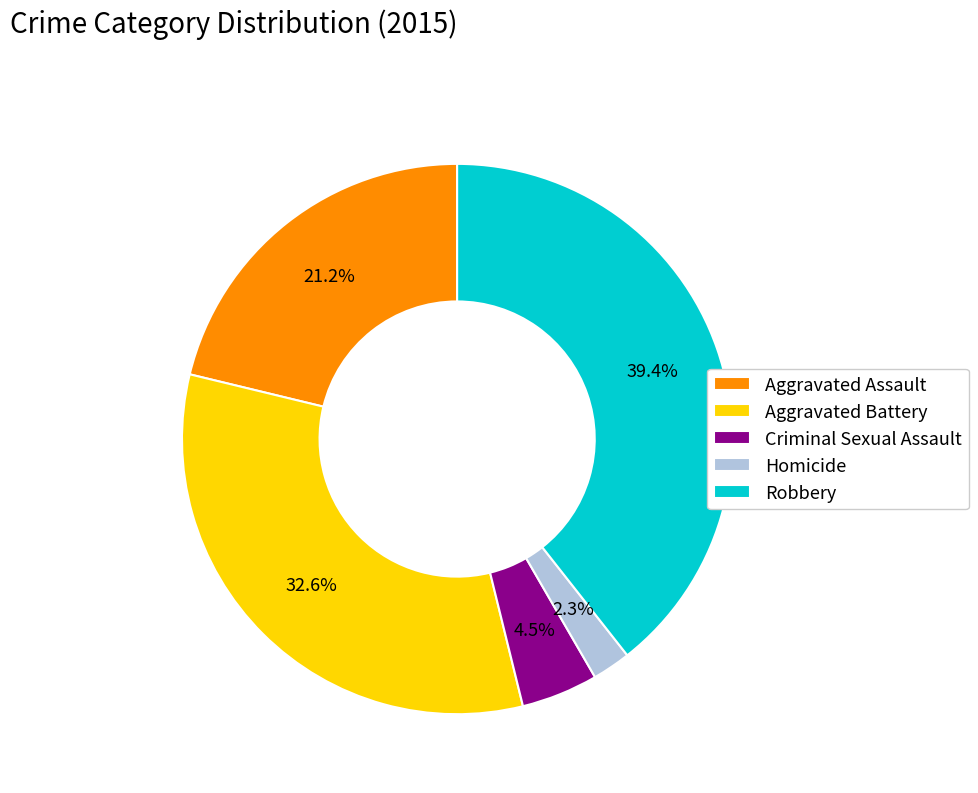

Rank the categories by value from highest to lowest.

Robbery, Aggravated Battery, Aggravated Assault, Criminal Sexual Assault, Homicide